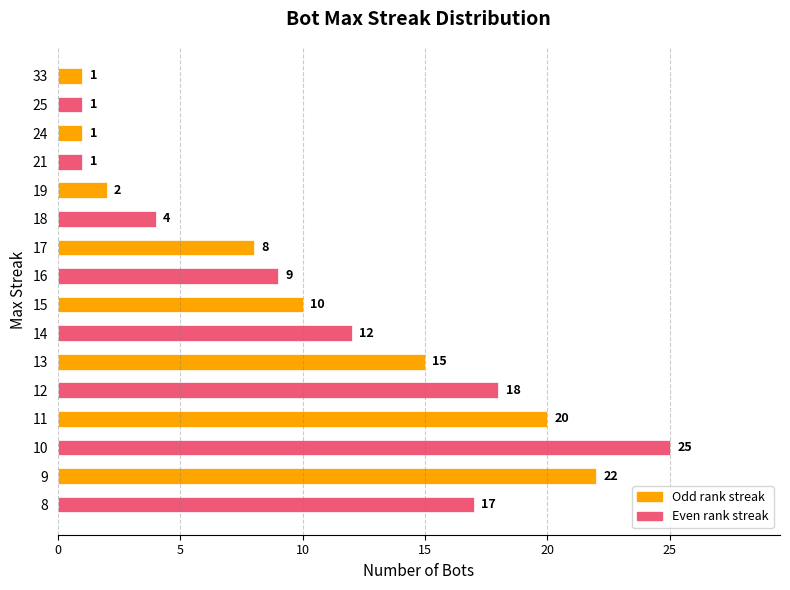

At which label is the value closest to 13?

14